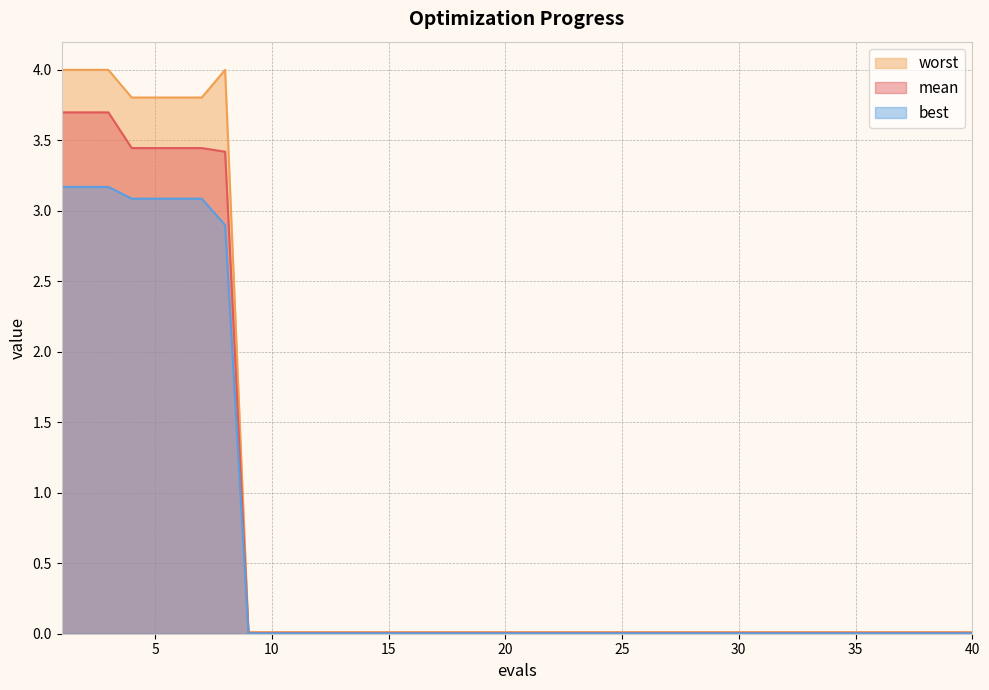

Reading left to right, transcribe all the data shown in this chart.

mean: 3.7	3.7	3.7	3.4	3.4	3.4	3.4	3.4	0.0	0.0	0.0	0.0	0.0	0.0	0.0	0.0	0.0	0.0	0.0	0.0	0.0	0.0	0.0	0.0	0.0	0.0	0.0	0.0	0.0	0.0	0.0	0.0	0.0	0.0	0.0	0.0	0.0	0.0	0.0	0.0
best: 3.2	3.2	3.2	3.1	3.1	3.1	3.1	2.9	0.0	0.0	0.0	0.0	0.0	0.0	0.0	0.0	0.0	0.0	0.0	0.0	0.0	0.0	0.0	0.0	0.0	0.0	0.0	0.0	0.0	0.0	0.0	0.0	0.0	0.0	0.0	0.0	0.0	0.0	0.0	0.0
worst: 4.0	4.0	4.0	3.8	3.8	3.8	3.8	4.0	0.0	0.0	0.0	0.0	0.0	0.0	0.0	0.0	0.0	0.0	0.0	0.0	0.0	0.0	0.0	0.0	0.0	0.0	0.0	0.0	0.0	0.0	0.0	0.0	0.0	0.0	0.0	0.0	0.0	0.0	0.0	0.0